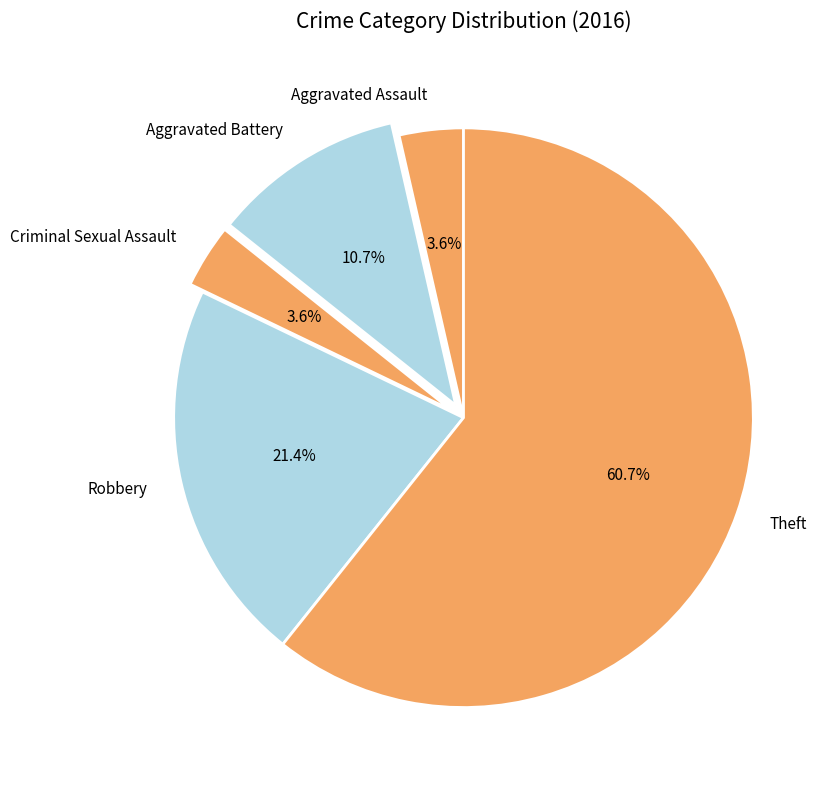

How many segments does this pie chart have?

5